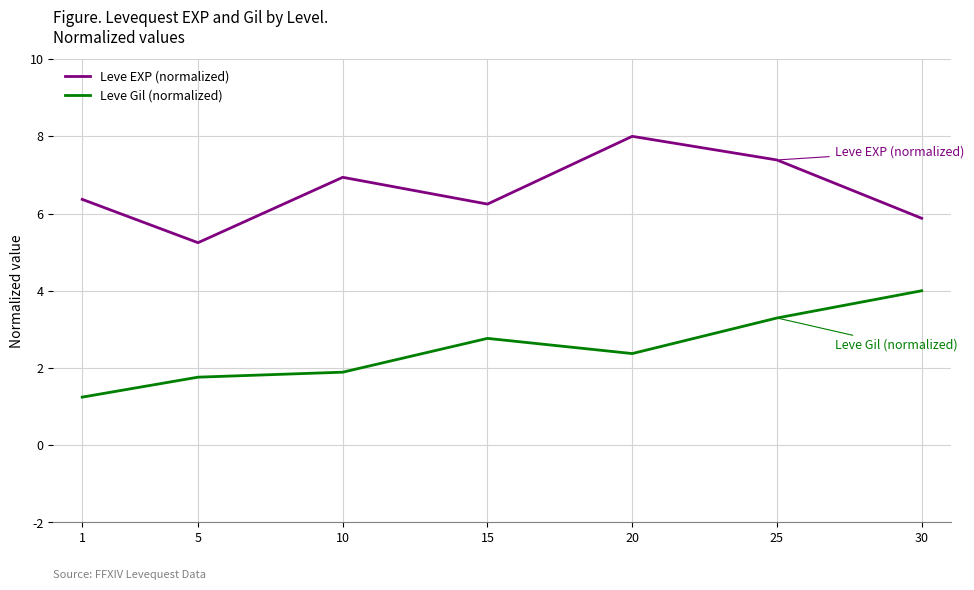

Reading left to right, what are all the values shown in this chart?

Leve EXP (normalized): 1=6.4	5=5.2	10=6.9	15=6.2	20=8.0	25=7.4	30=5.9
Leve Gil (normalized): 1=1.2	5=1.8	10=1.9	15=2.8	20=2.4	25=3.3	30=4.0